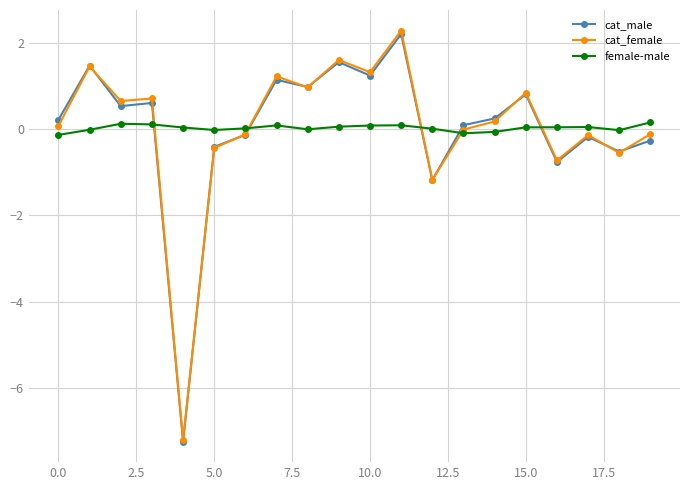

At how many categories does at least one series exceed -3?

20